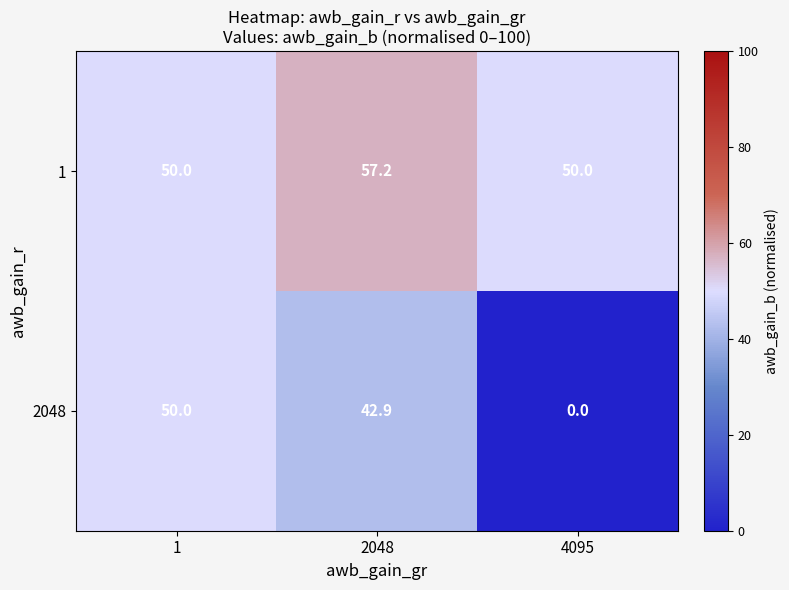

List the series in order of their overall mean, lowest first.

2048, 1